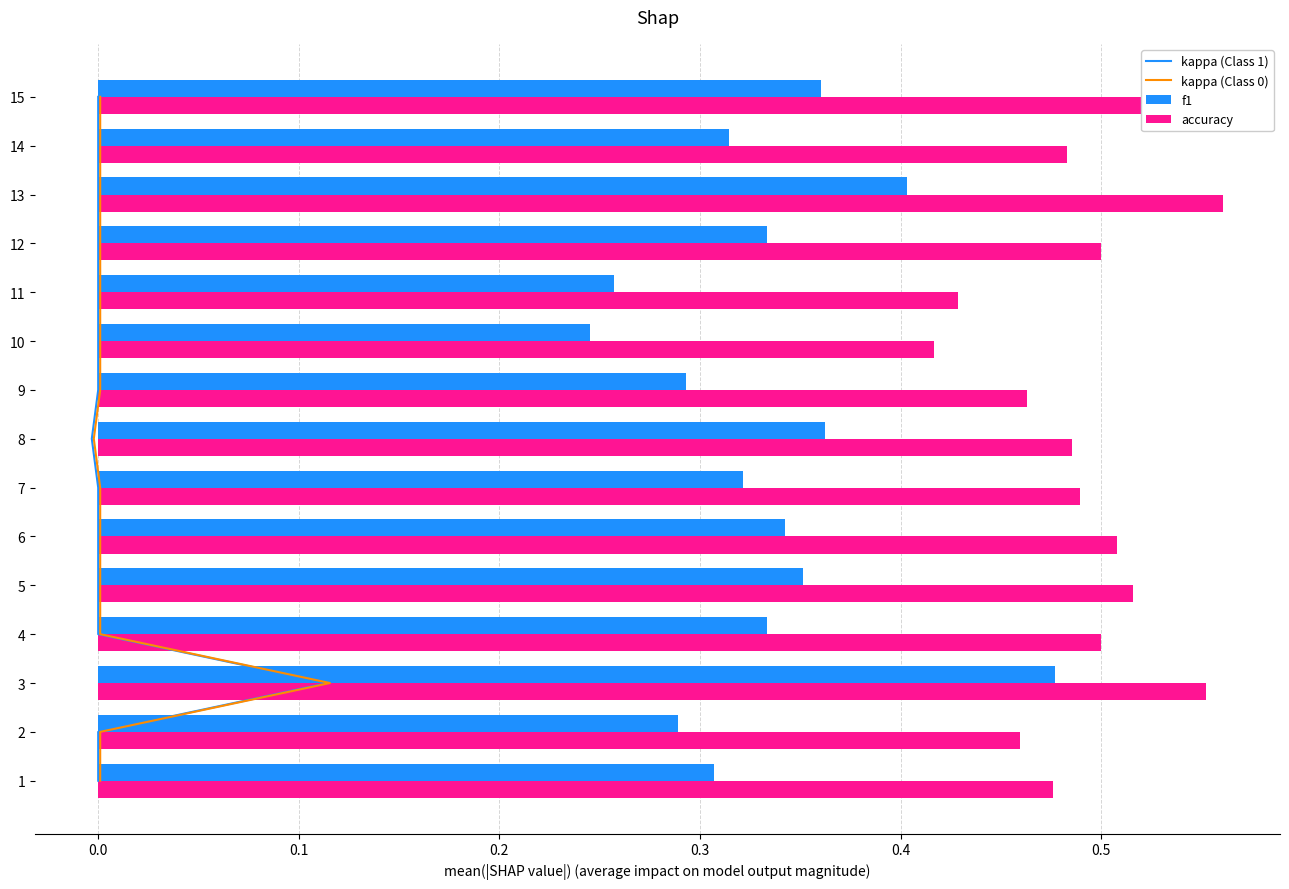

Is the value of f1 at 2 greater than the value of accuracy at 12?

No